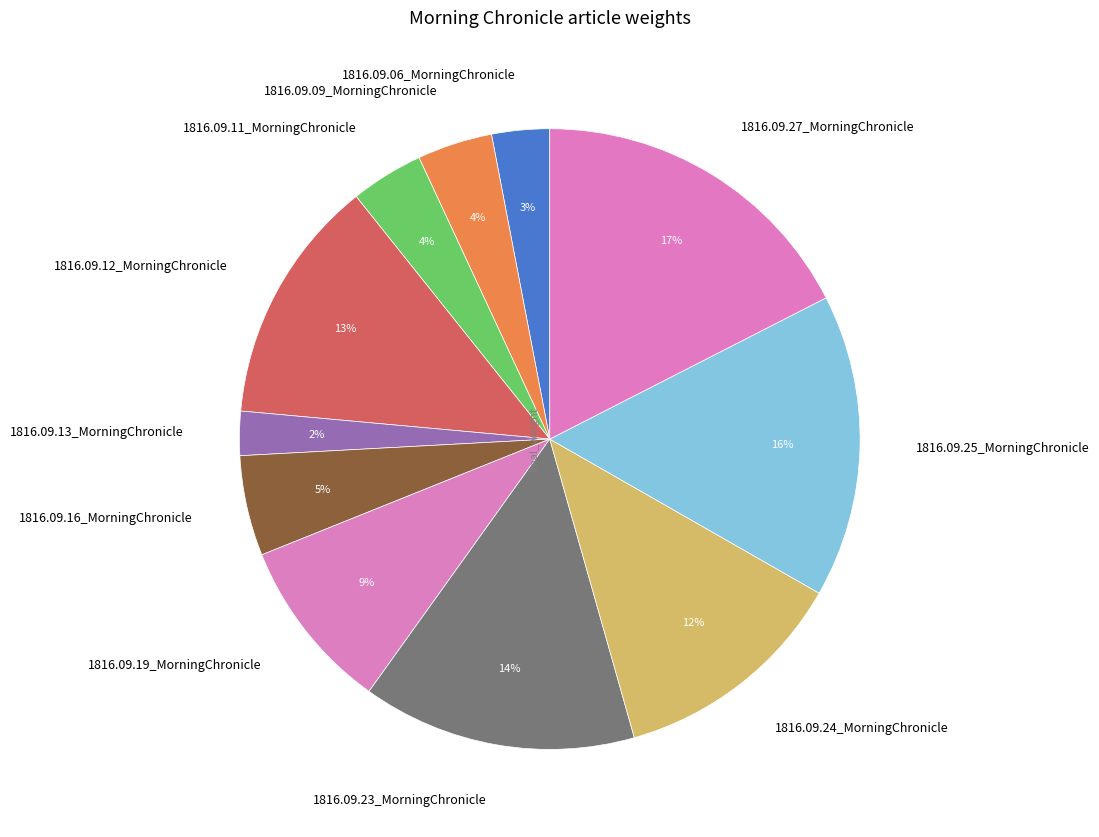

To the nearest percent, what is the difference between the 1816.09.25_MorningChronicle and 1816.09.06_MorningChronicle slice percentages?

13%